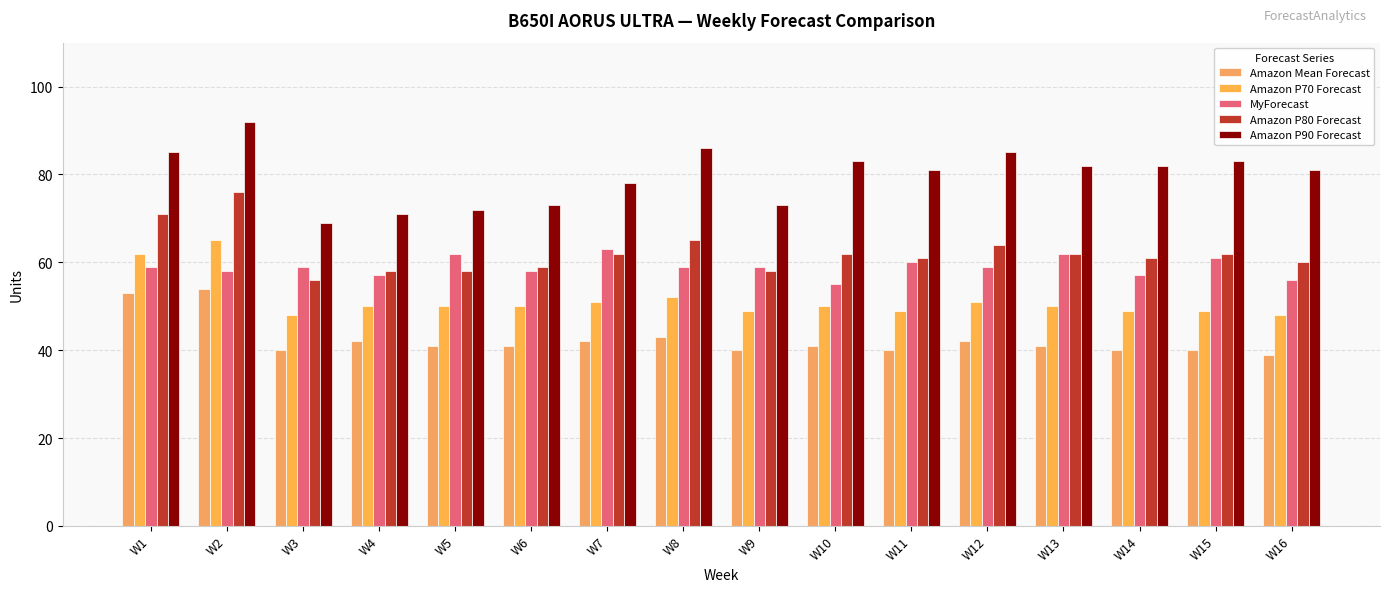

What is the average value of the Amazon P70 Forecast series?

51